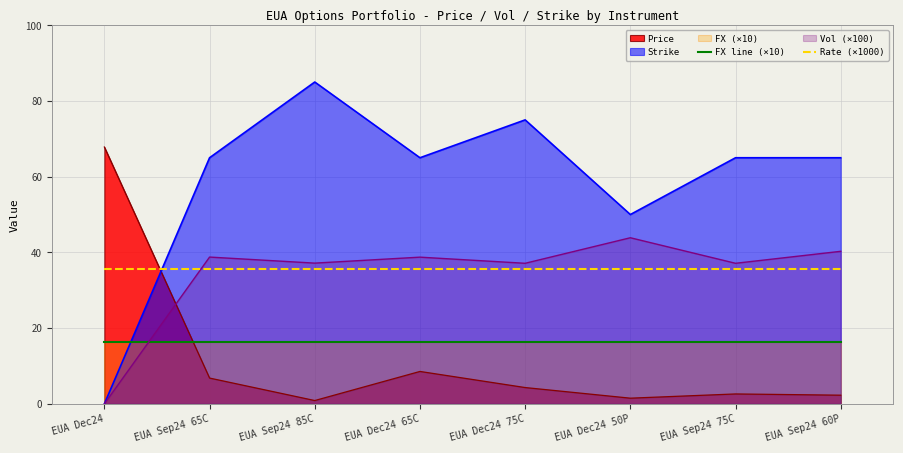

True or false: Rate (×1000) and FX line (×10) intersect in this chart.

False